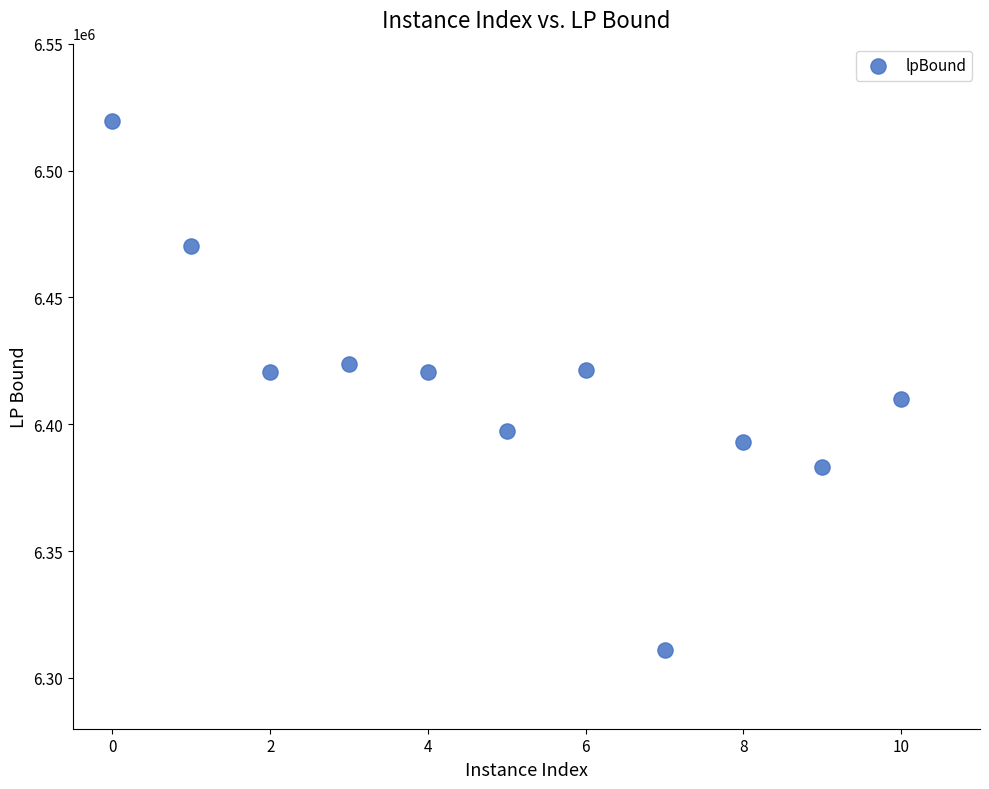

What is the average Y value?

6415502.0